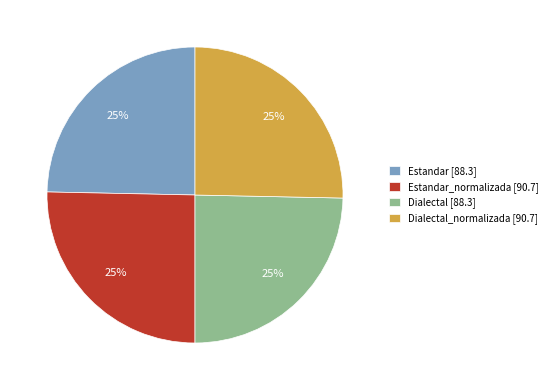

To the nearest percent, what is the average slice percentage?

25%